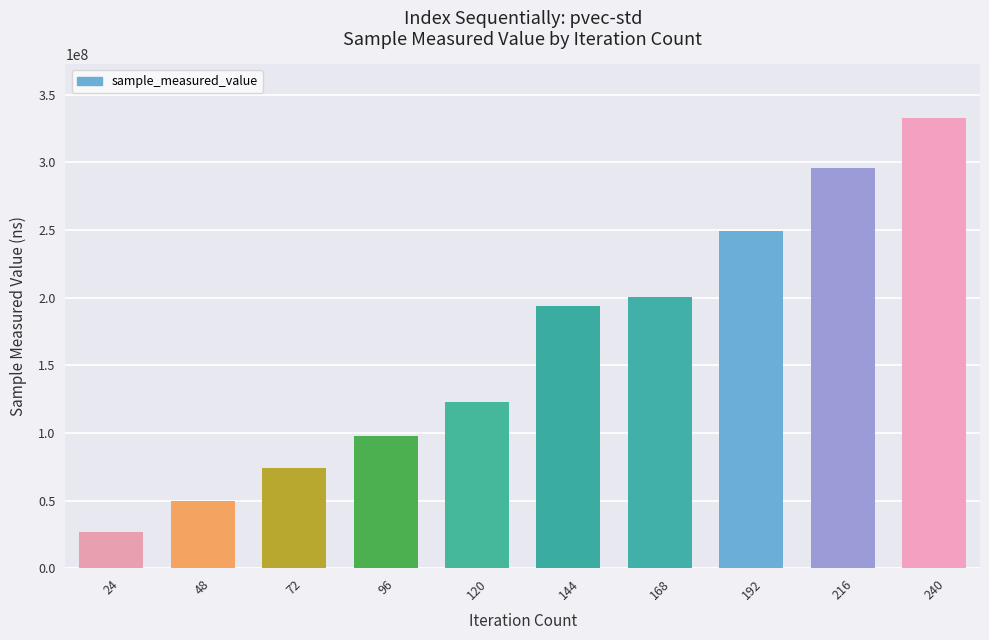

Approximately how many times larger is the value at 96 compared to 72?

1.3